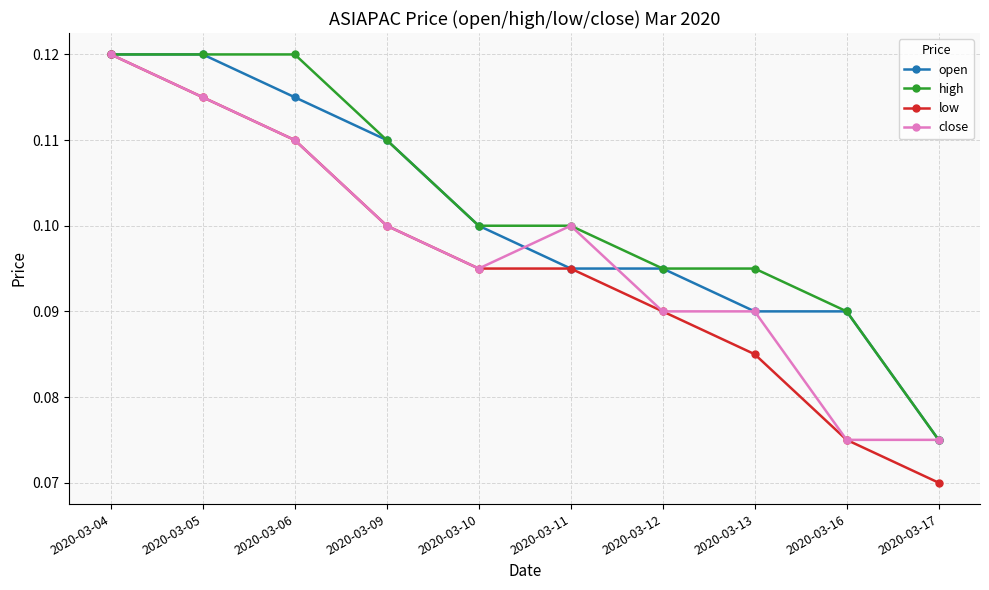

The value of low at 2020-03-10 is 0.2. True or false?

False